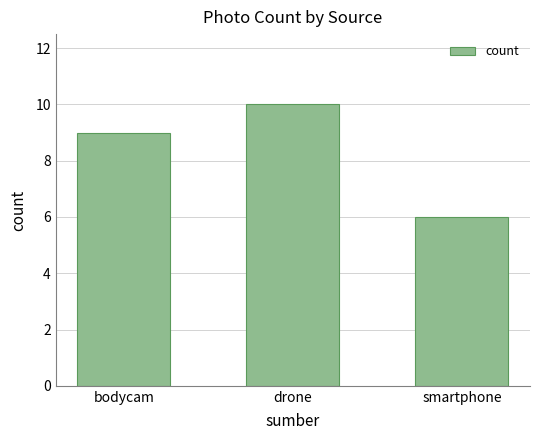

Where is the data nearest to the value 8?

bodycam